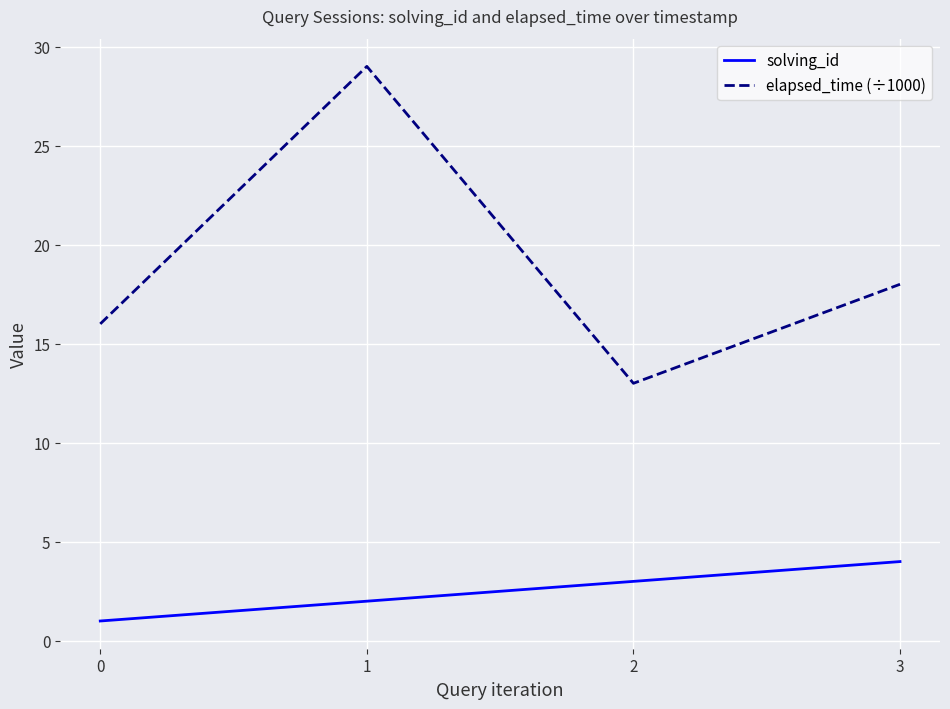

What are all the series names shown in the legend?

solving_id, elapsed_time (÷1000)